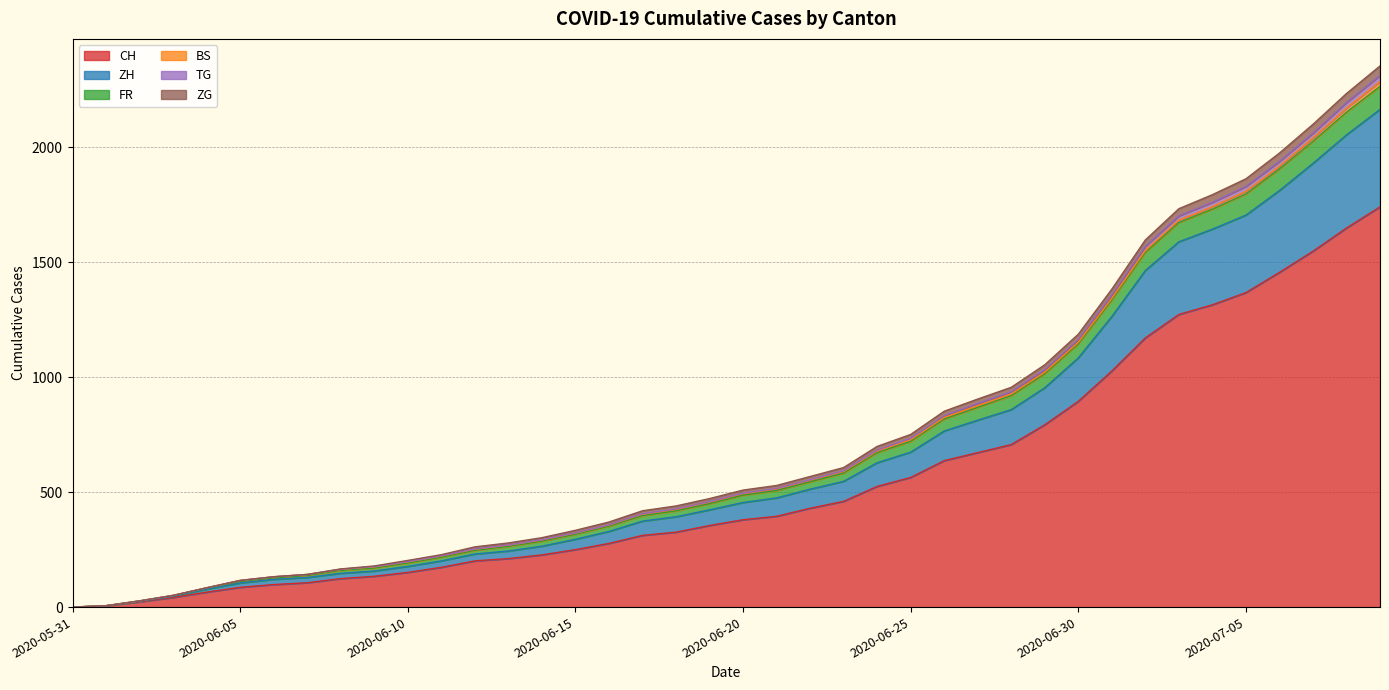

True or false: CH and ZG cross at least once.

False